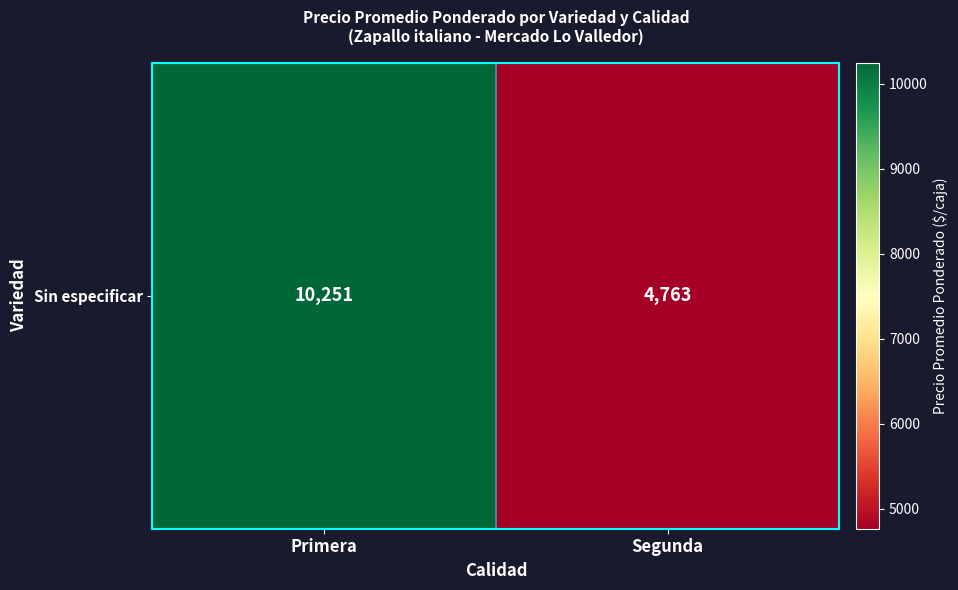

At which category does the chart reach its minimum across all series?

Segunda